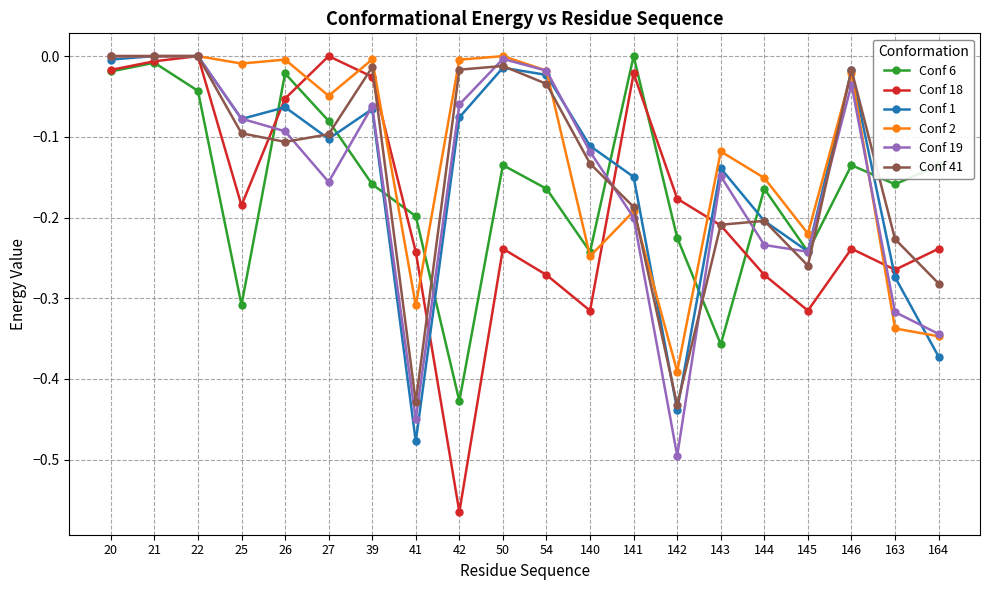

Which series has the widest spread of values?

Conf 18